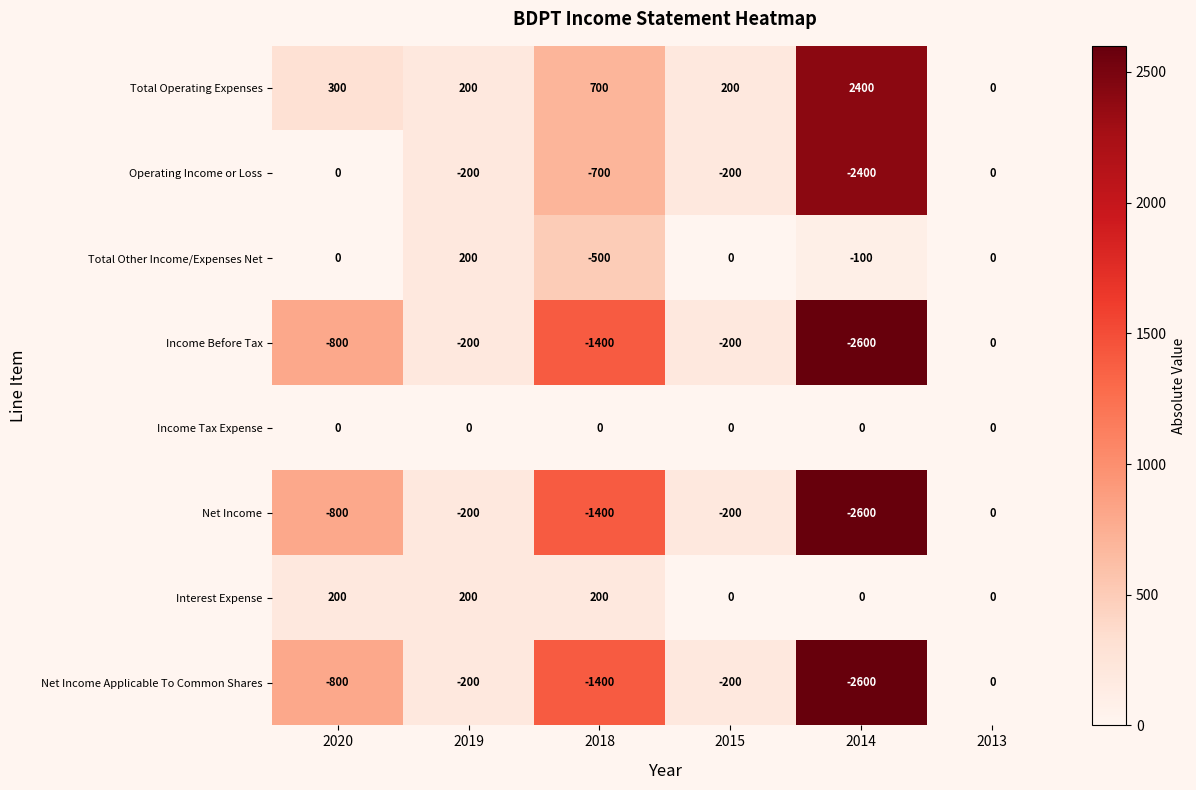

What is the difference between the Net Income values at 2018 and 2015?

1200